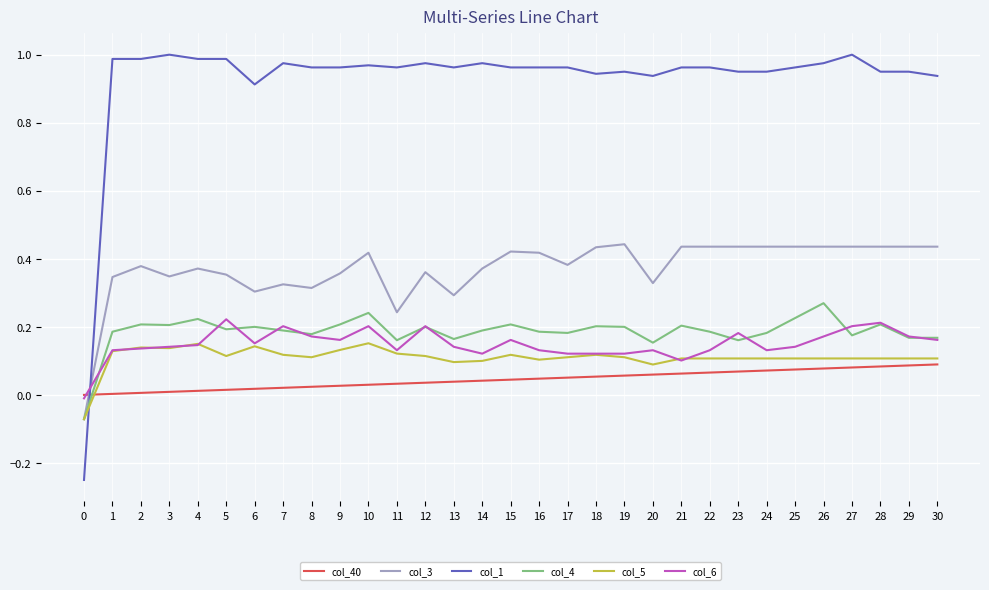

Rank the series at 20 from lowest to highest value.

col_40, col_5, col_6, col_4, col_3, col_1